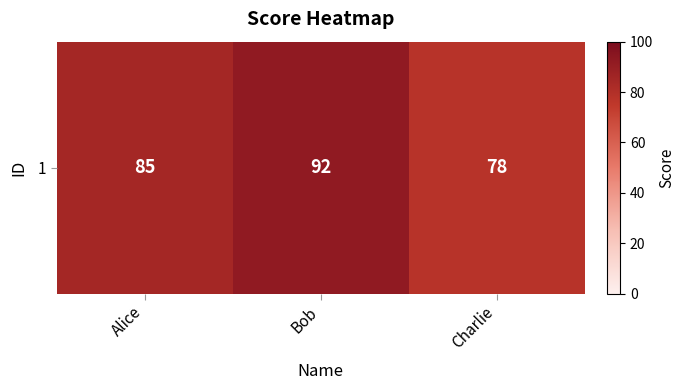

What is the difference between the maximum and minimum values?

14